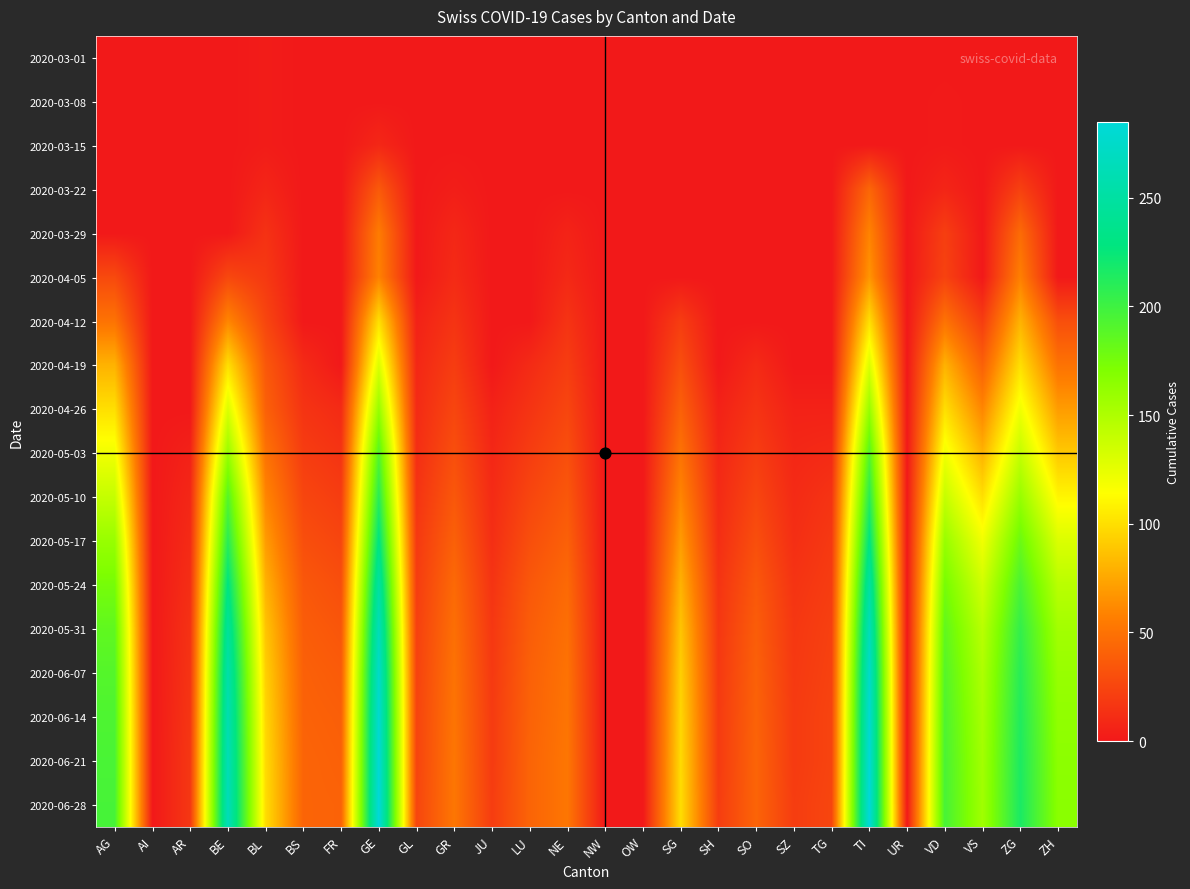

What is the difference between the highest and lowest values at FR?

41